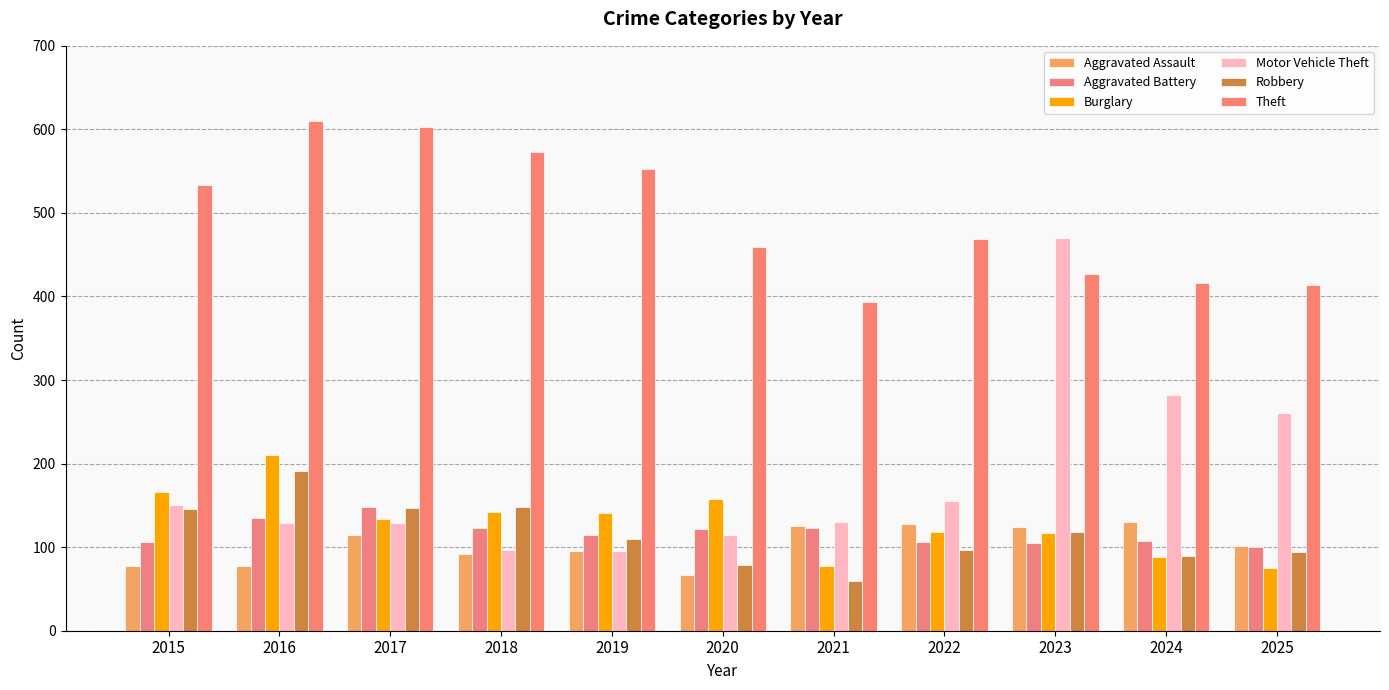

Where does the Motor Vehicle Theft series first go above 130?

2015